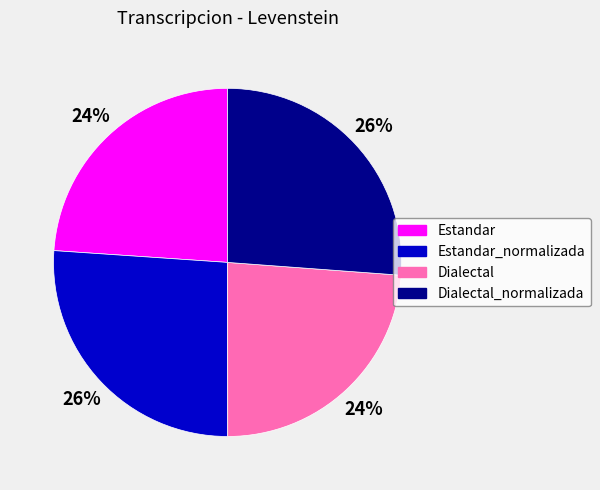

To the nearest percent, what is the average slice percentage?

25%